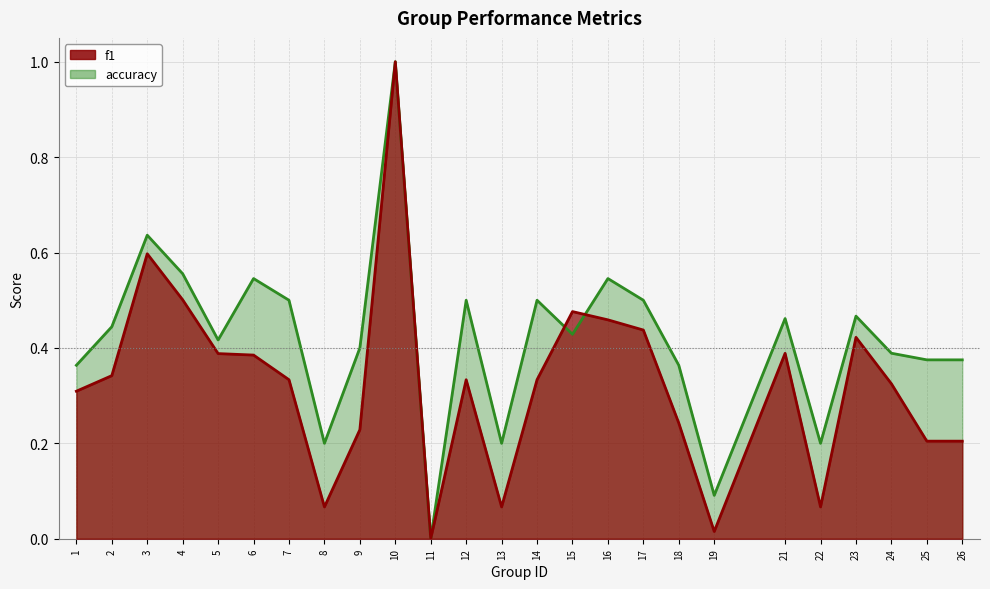

What is the average value of the accuracy series?

0.4